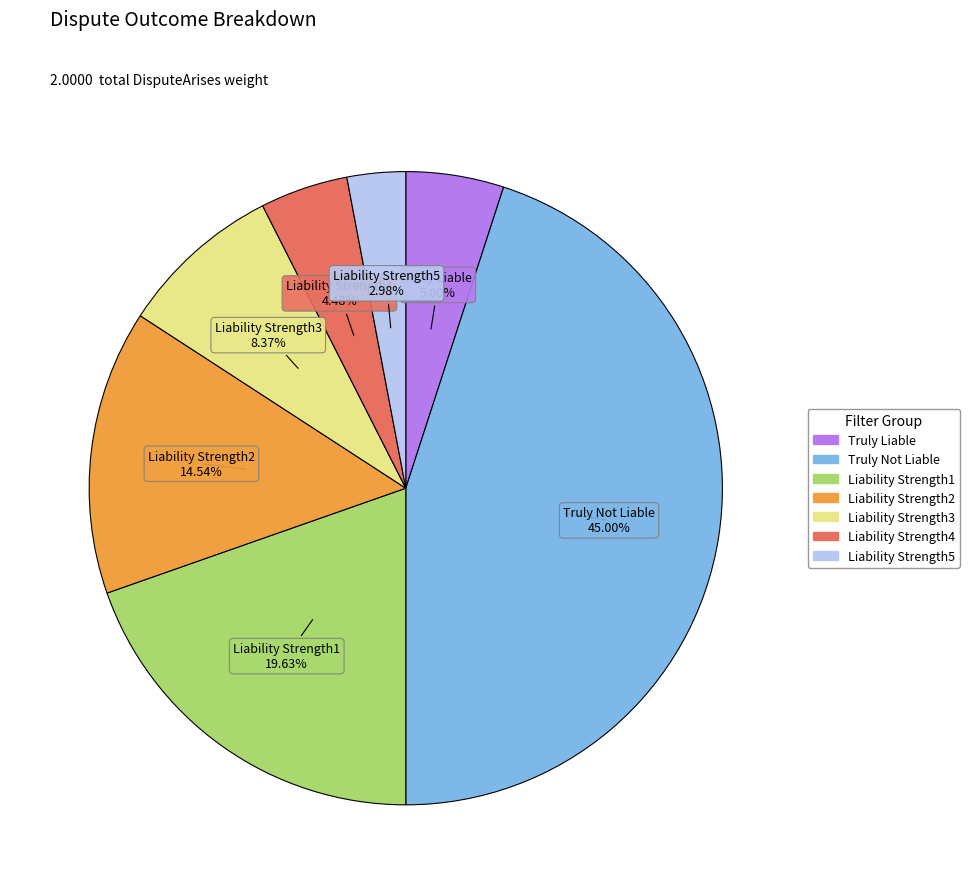

To the nearest percent, what portion does Liability Strength4 represent?

4%